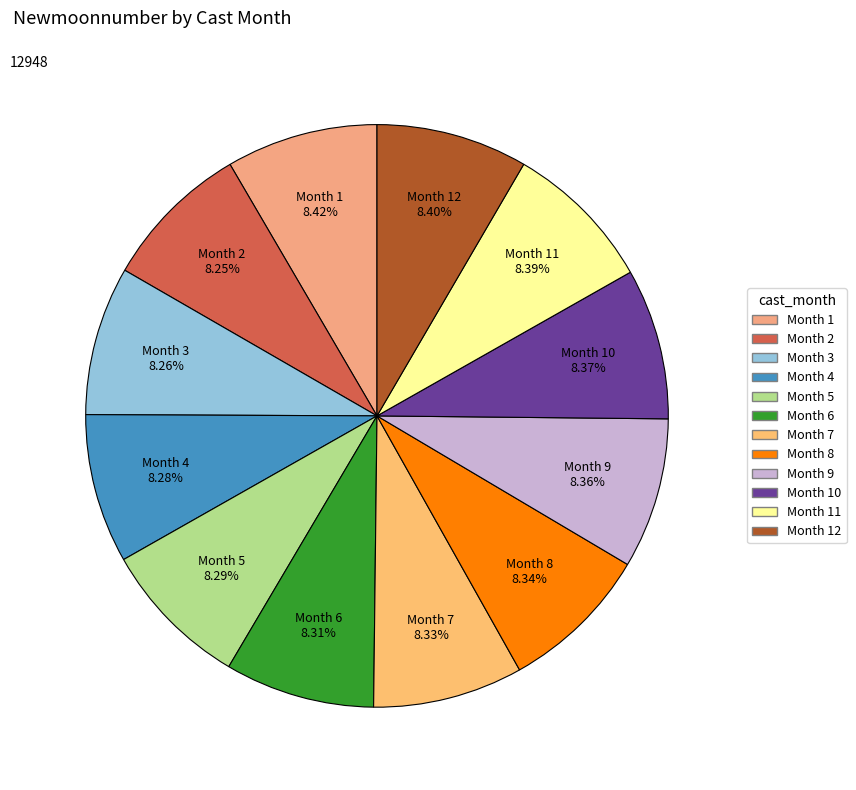

What is the ratio of the value at Month 7 to the value at Month 6?

1.0